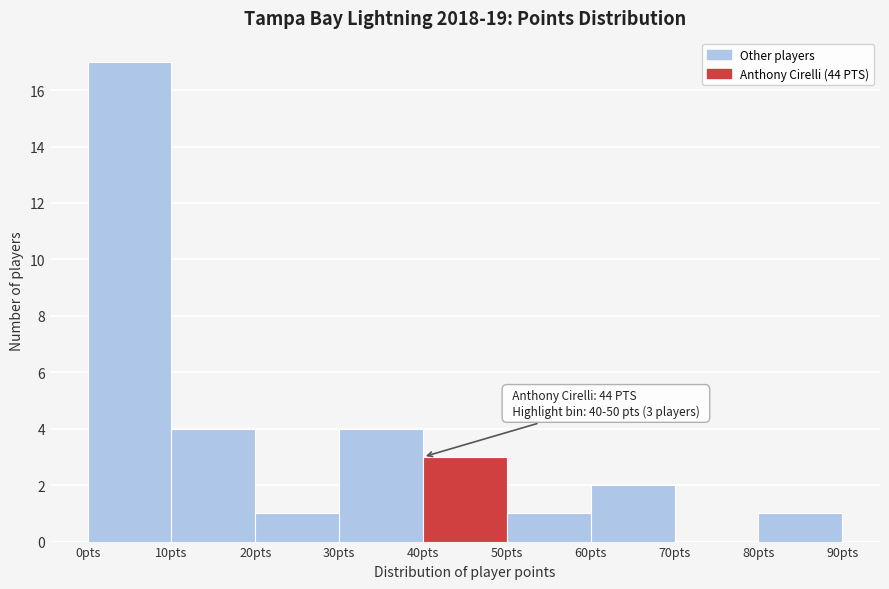

Over which range of the x-axis is the bar tallest?

0 to 10